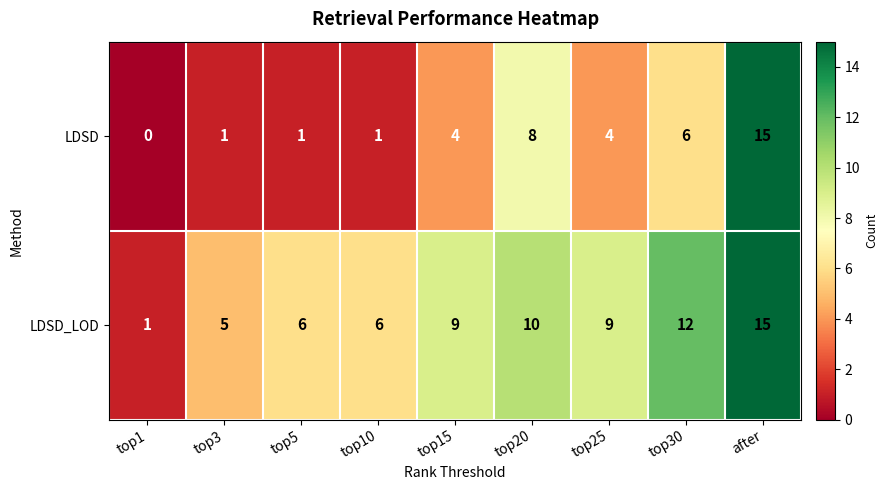

What is the total value across all series at top20?

18